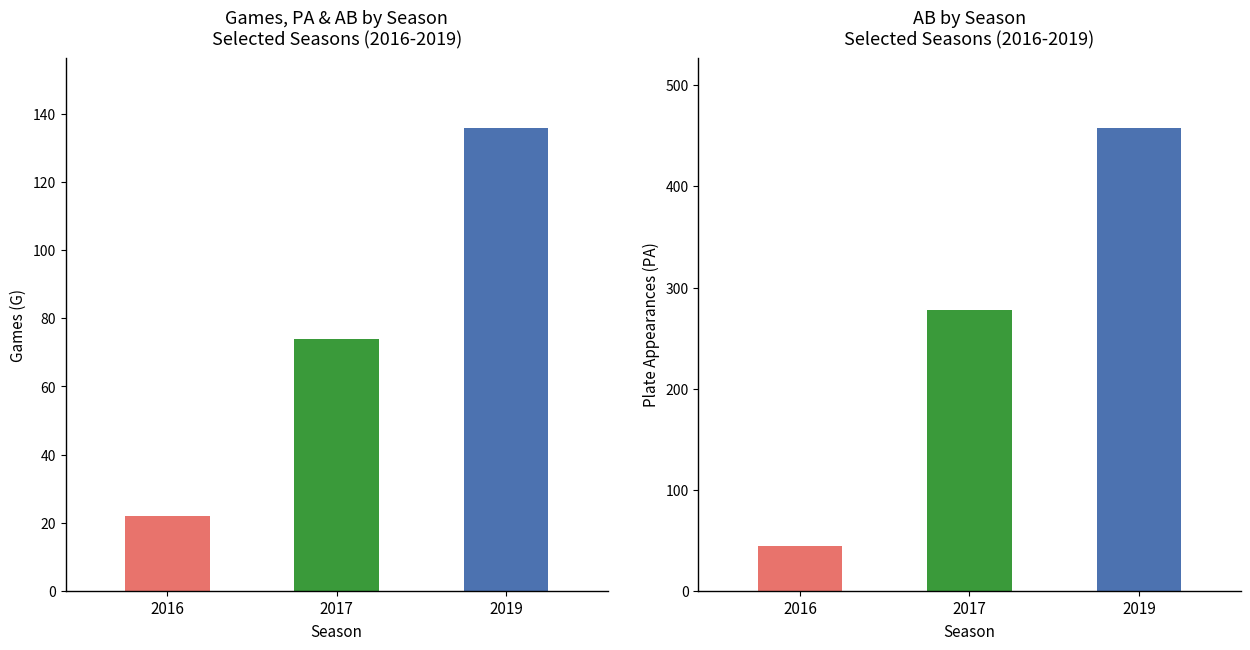

List the labels in order of AB value, smallest first.

2016, 2017, 2019